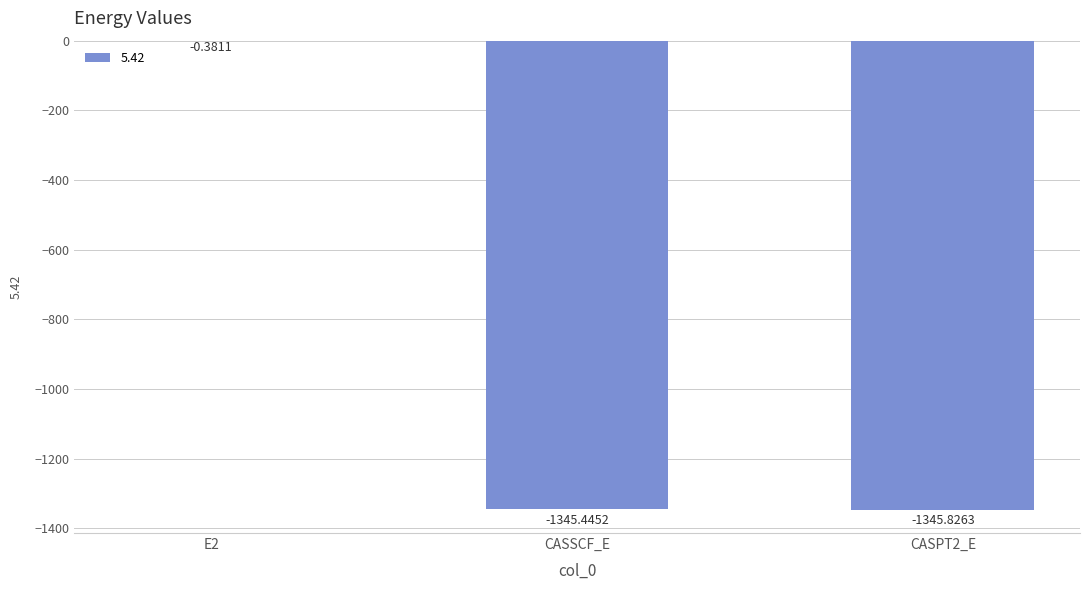

Between E2 and CASPT2_E, which is larger?

E2